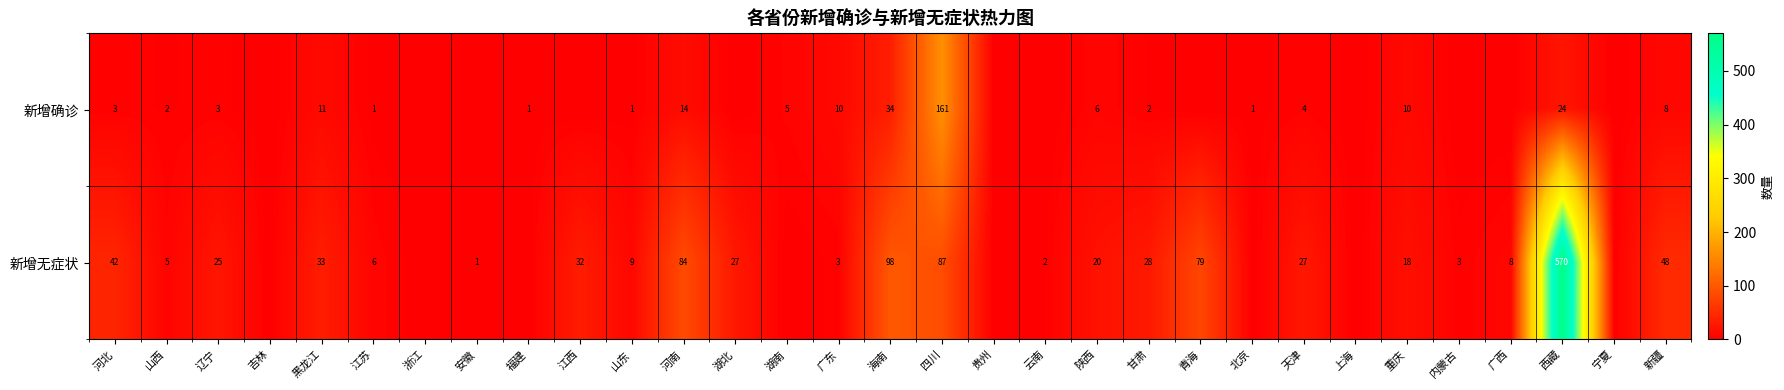

At 海南, list the series in order from smallest to largest.

新增确诊, 新增无症状